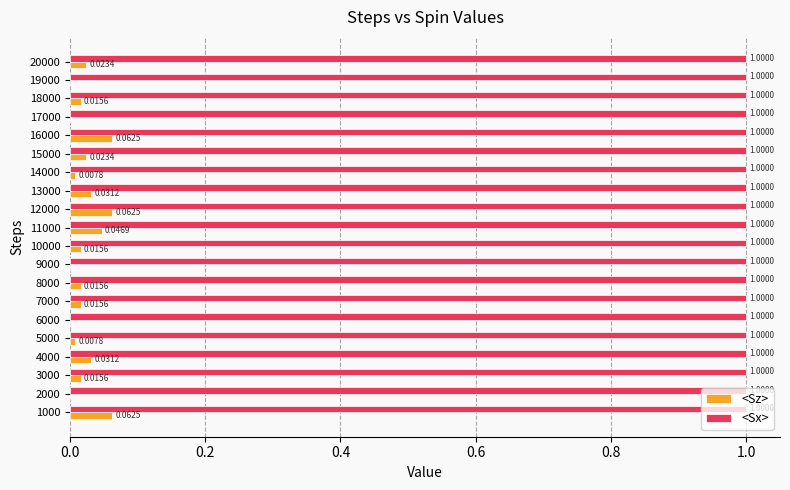

Between 12000 and 13000, which series saw the biggest shift?

<Sz>